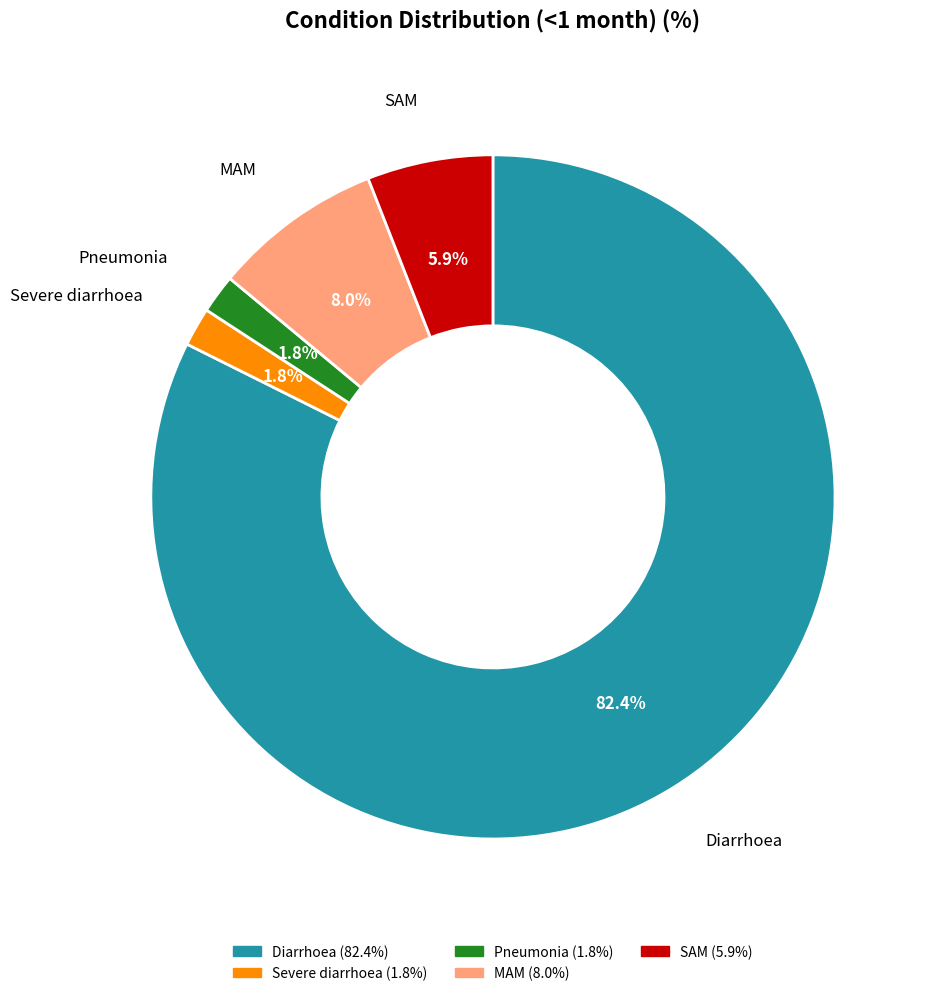

To the nearest percent, what percentage of the pie is SAM?

6%